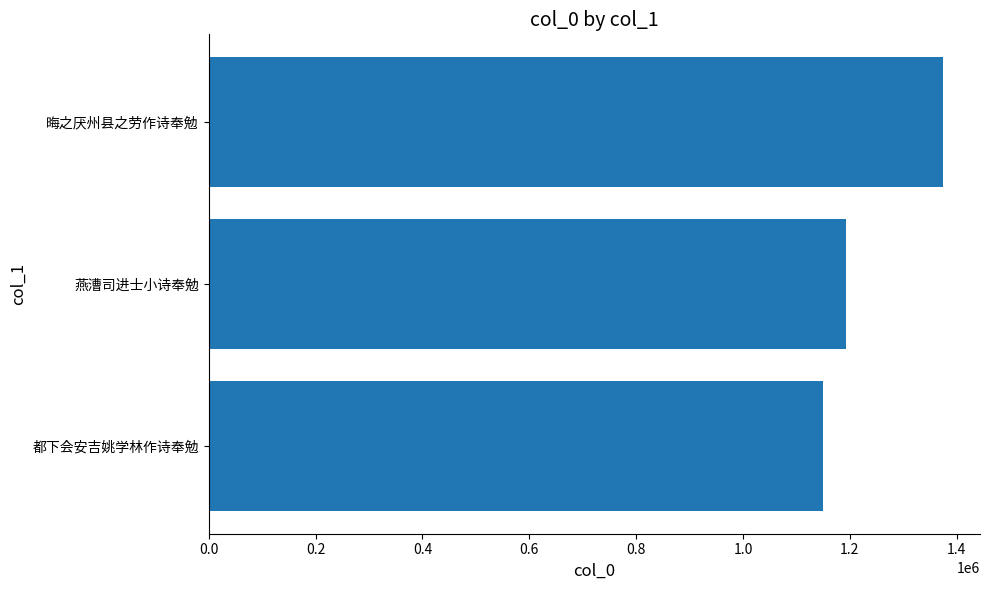

What is the change in value from 都下会安吉姚学林作诗奉勉 to 燕漕司进士小诗奉勉?

+43048